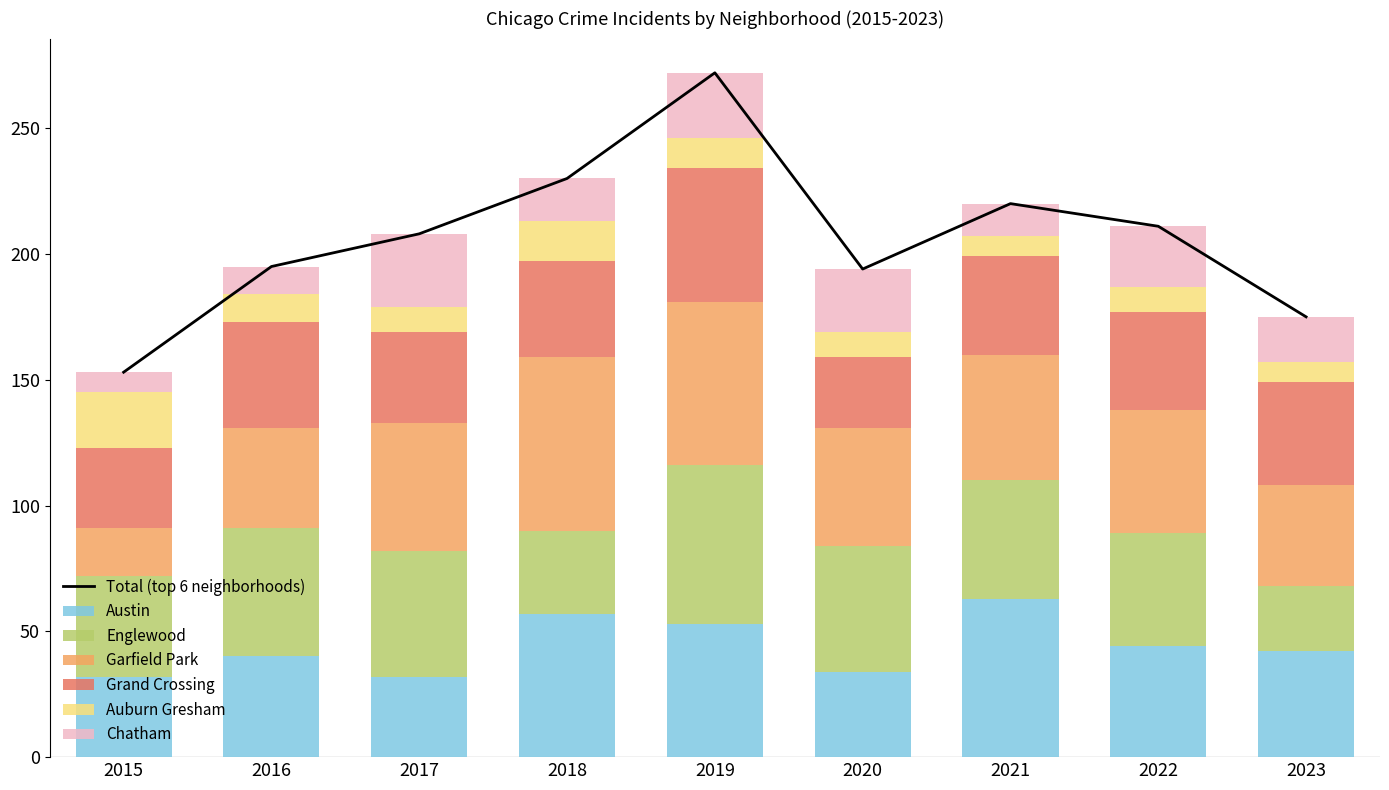

Which series changed the most between 2017 and 2018?

Austin